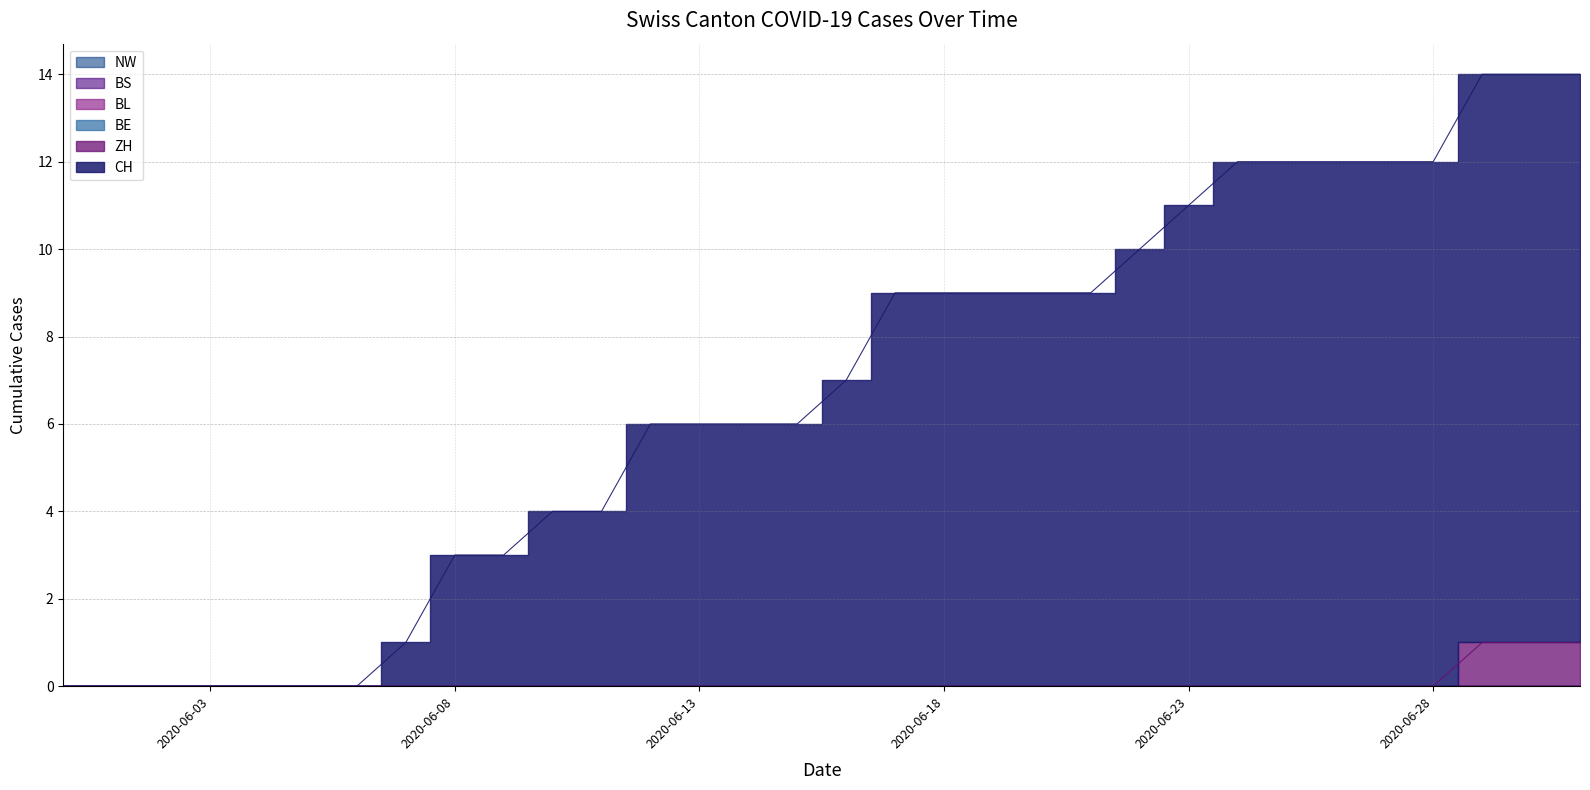

True or false: BS has more than 1 interior local peaks.

False